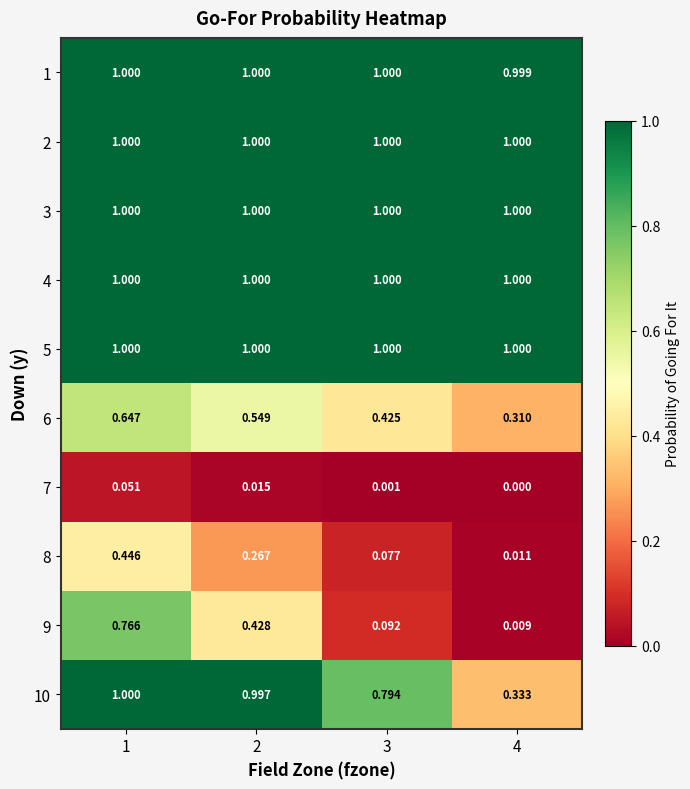

Is the value of 8 at 4 greater than the value of 2 at 3?

No